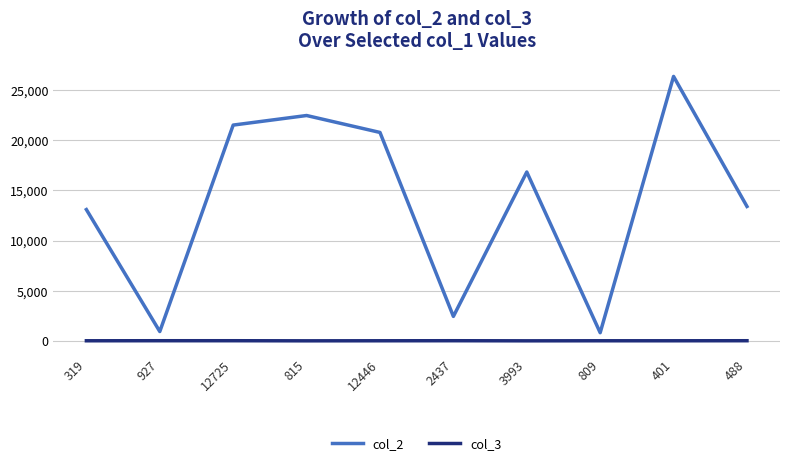

What position from the left is 12446?

5